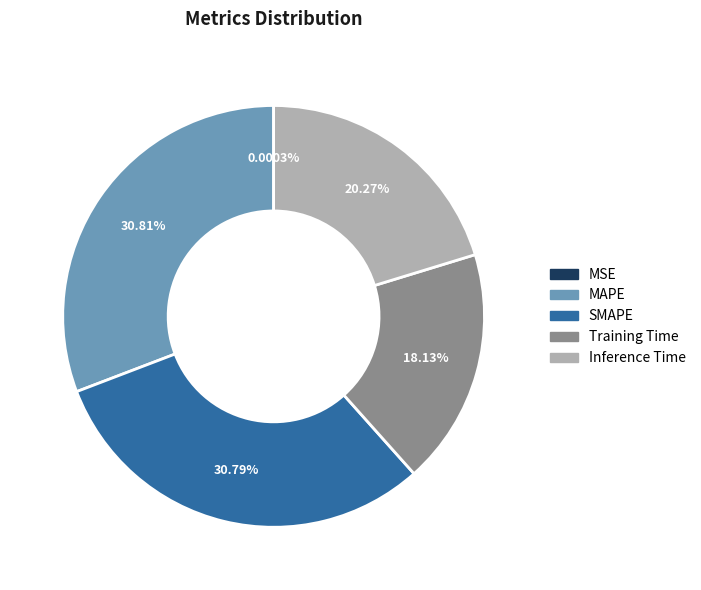

Does SMAPE account for over 50% of the chart?

No